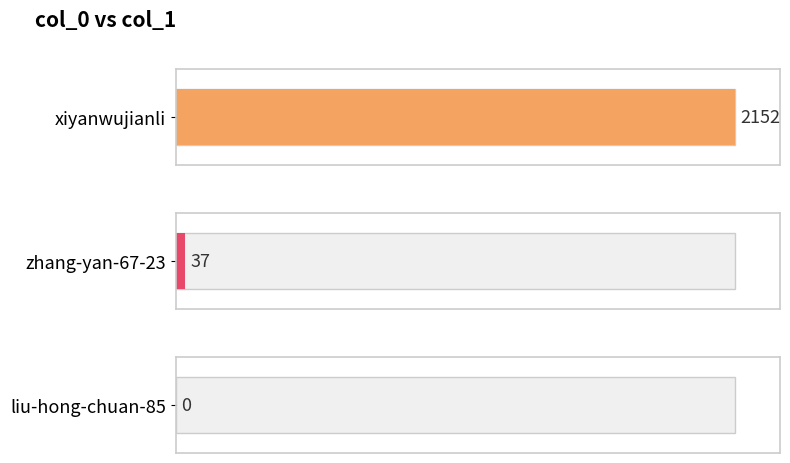

List the labels in order of value, smallest first.

liu-hong-chuan-85, zhang-yan-67-23, xiyanwujianli